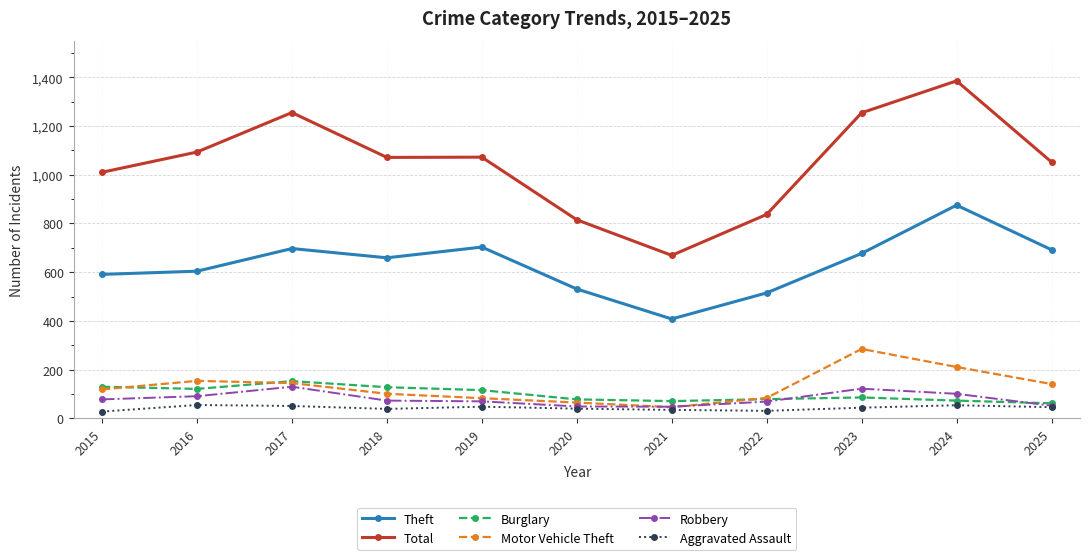

True or false: Robbery and Theft cross at least once.

False